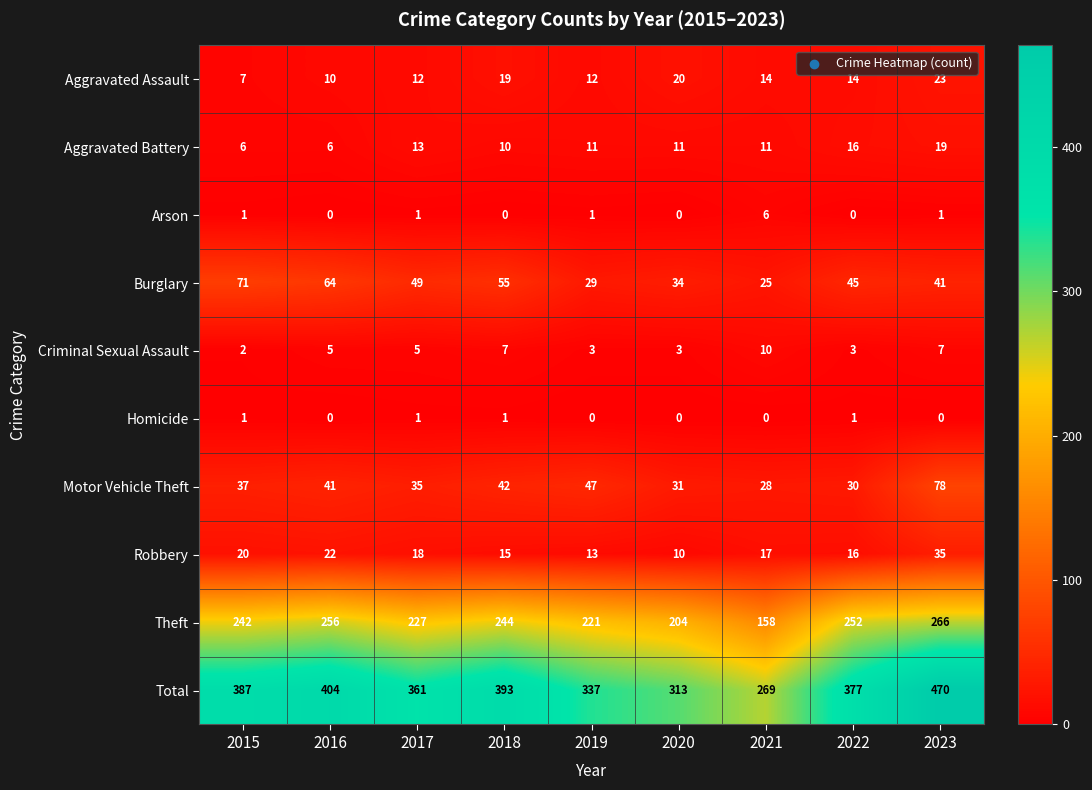

What is the difference between the maximum and minimum values in the Robbery series?

25